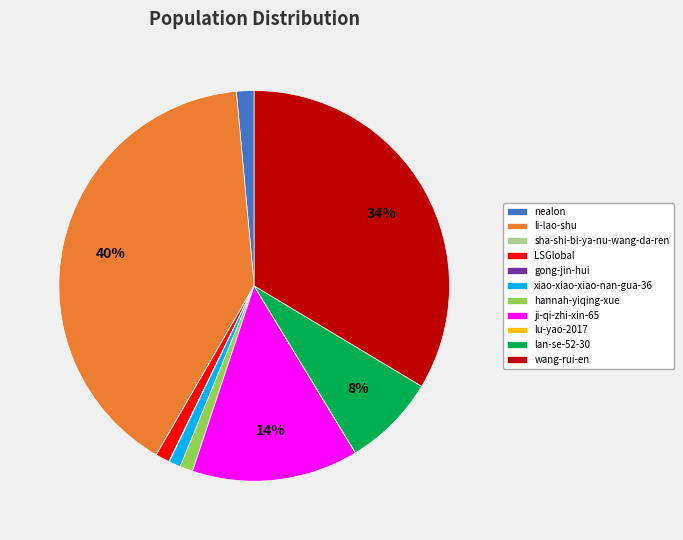

Combined, do wang-rui-en and LSGlobal account for over 50%?

No